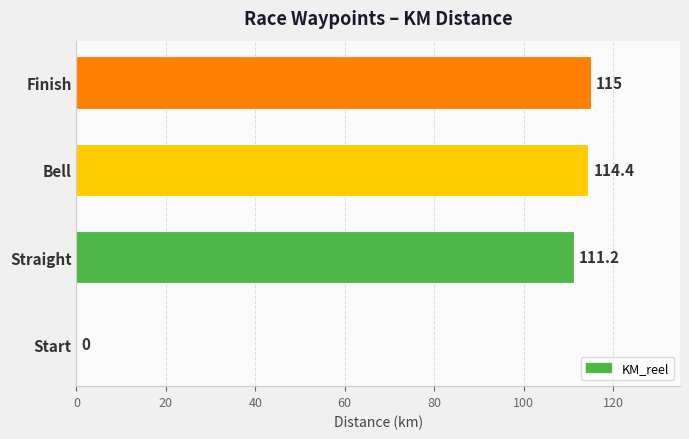

What is the greatest value displayed?

115.0